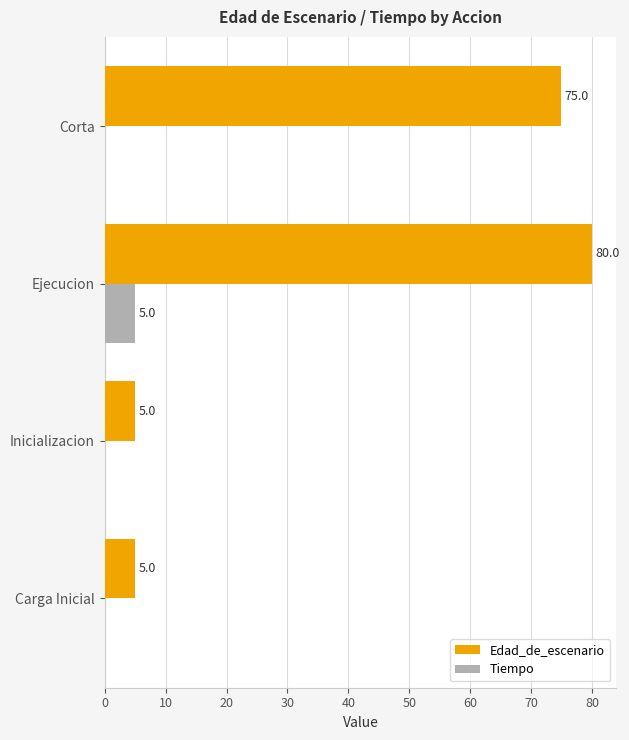

Between Inicializacion and Corta, which series saw the biggest shift?

Edad_de_escenario